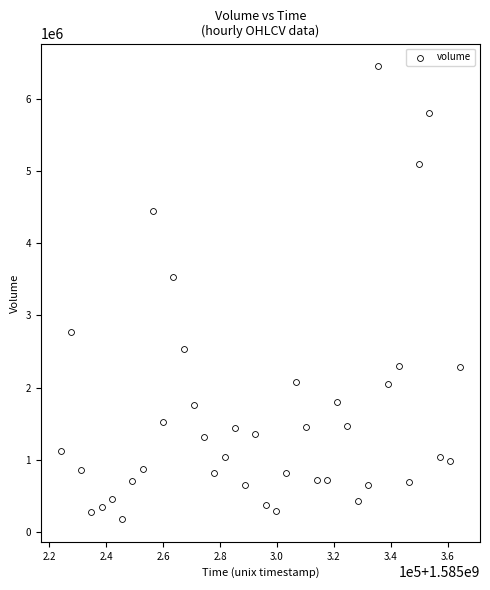

What is the range of X values (max minus min)?

140400.0